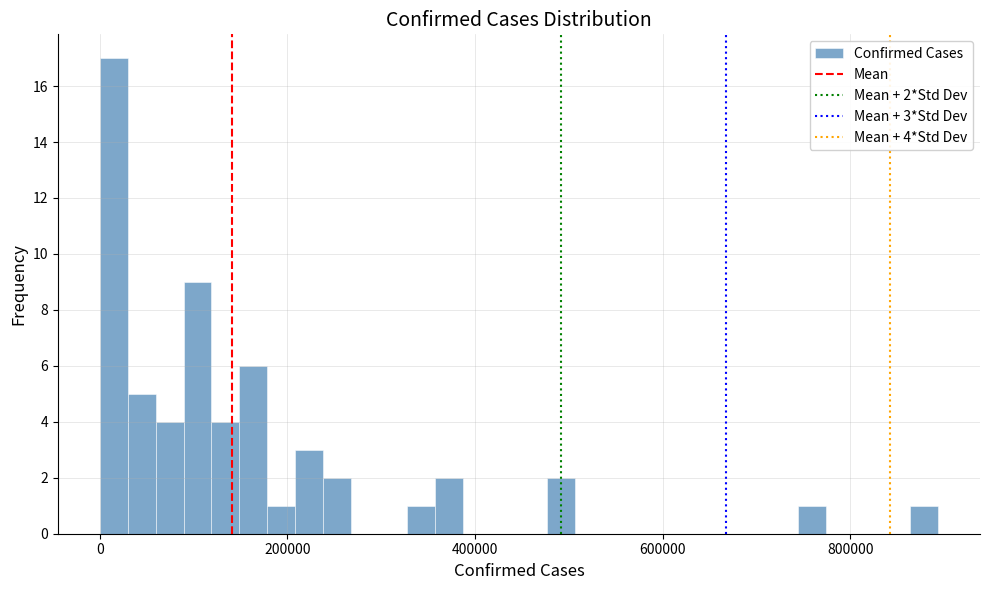

Around what value on the x-axis is the tallest bar? Give the approximate position of its centre, as read against the axis.

20000